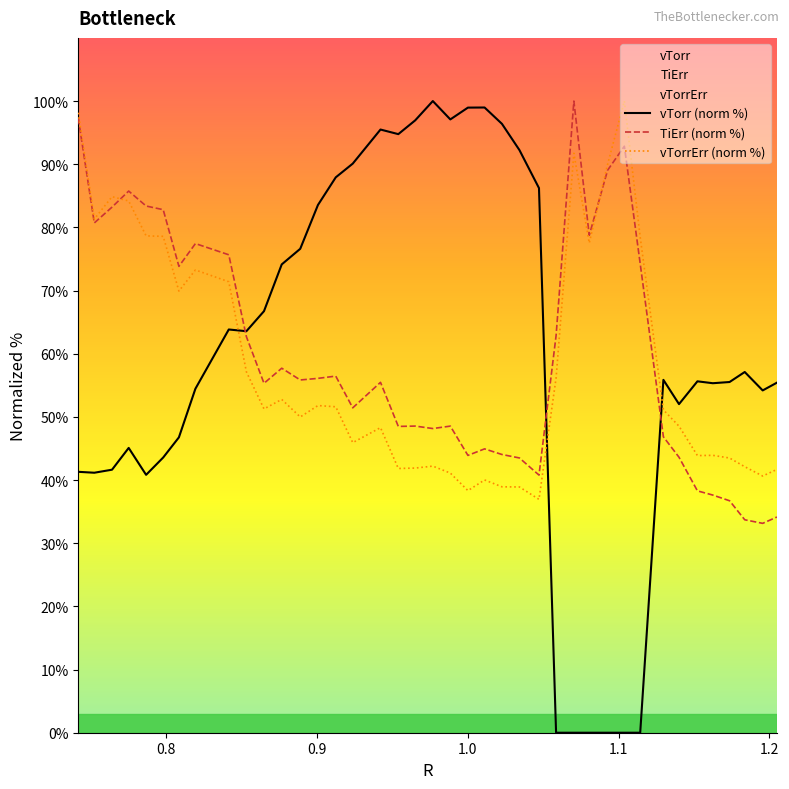

Which series has the widest spread of values?

vTorr (norm %)